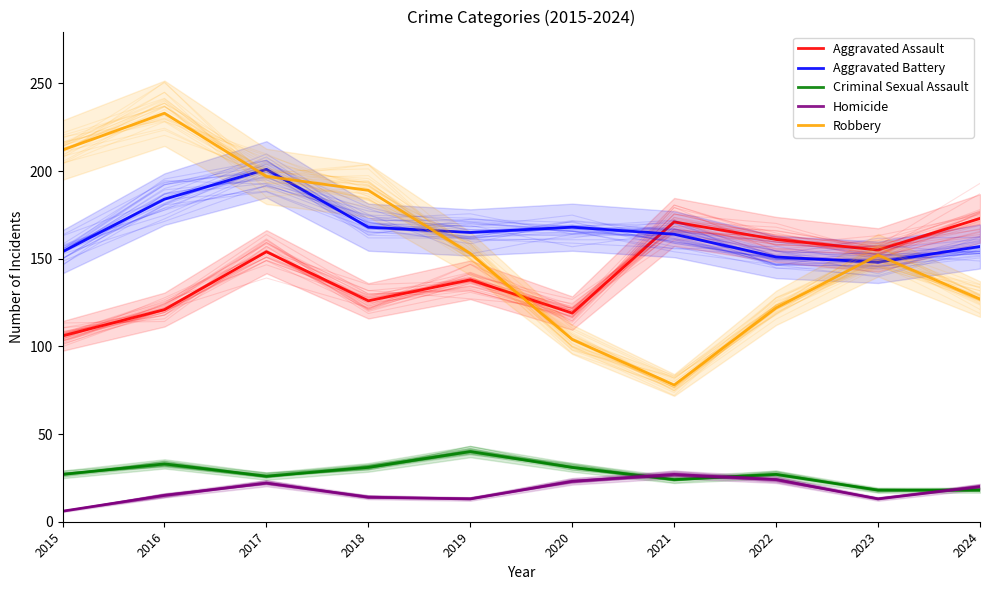

What is the difference between the highest and lowest values at 2020?

145